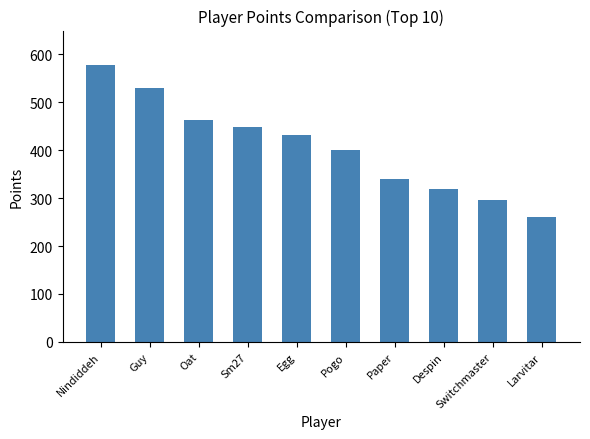

At which label does the data first exceed 431?

Nindiddeh